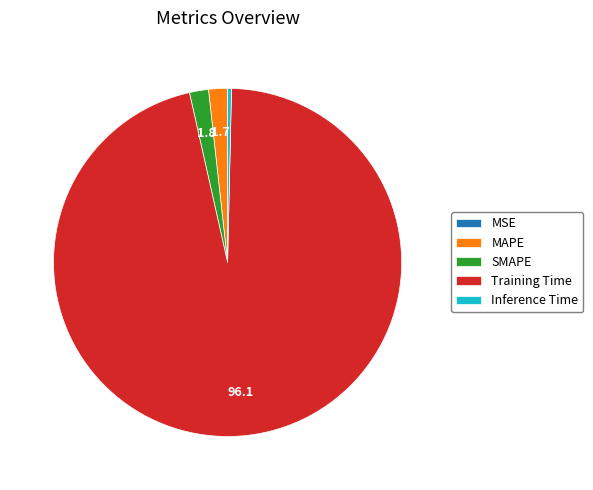

Do Training Time and SMAPE together represent more than half of the pie?

Yes